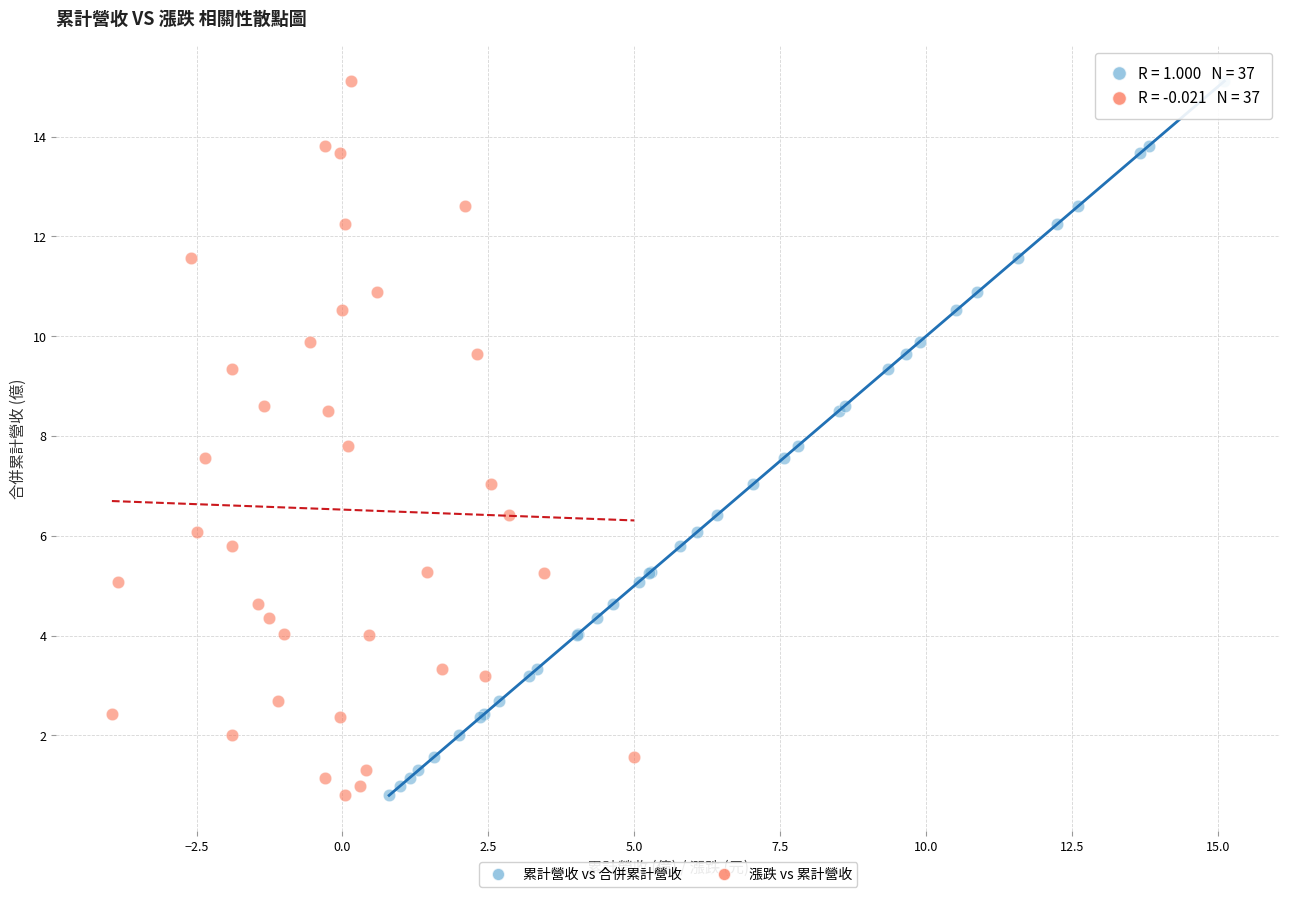

What are all the series names shown in the legend?

累計營收 vs 合併累計營收, 漲跌 vs 累計營收